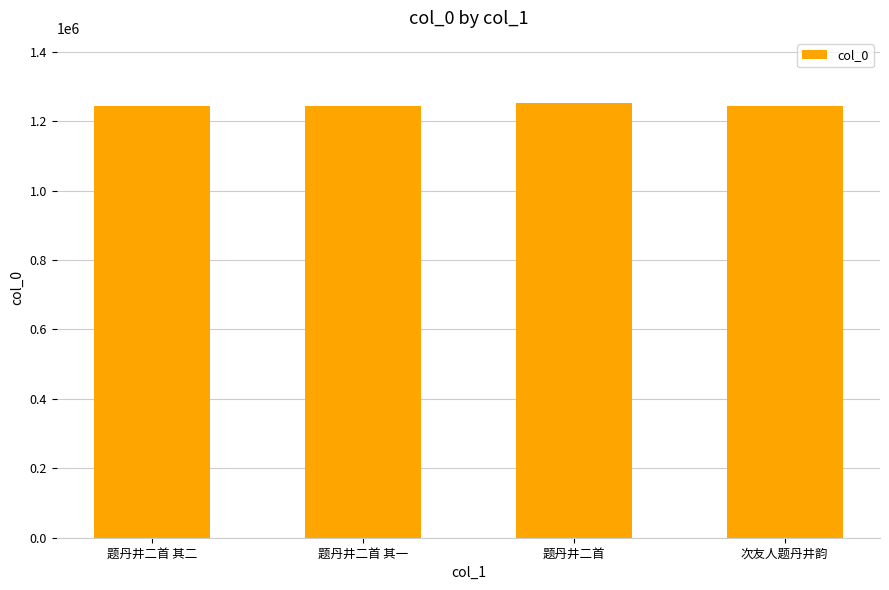

Is it true that the value at 题丹井二首 其二 is 1243583?

True